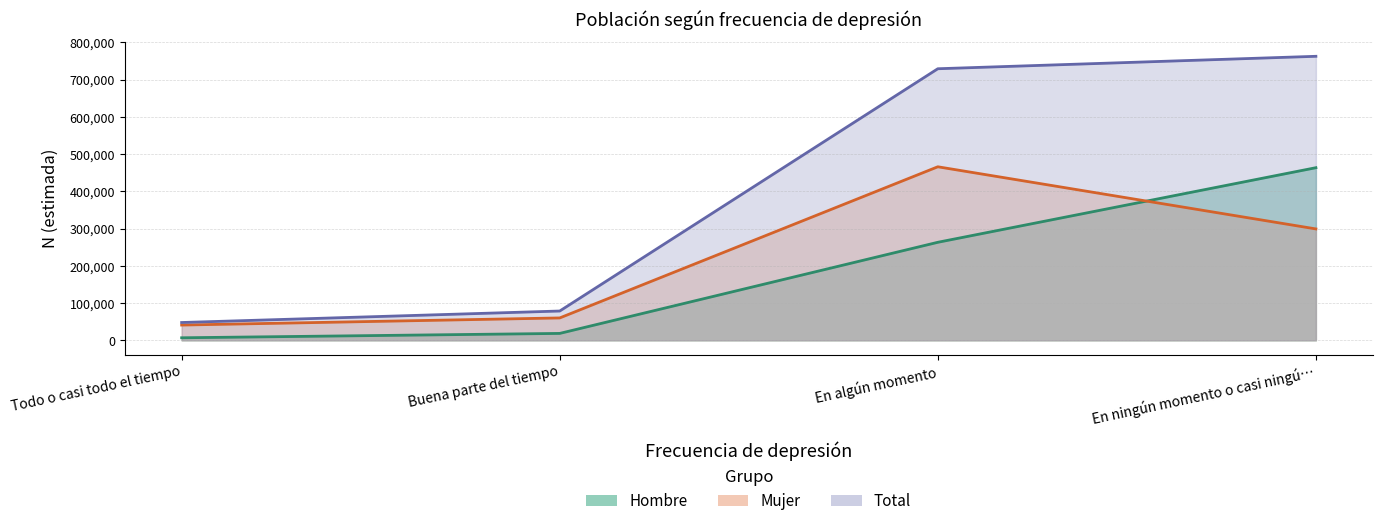

How many intersections are there between Mujer and Hombre?

1